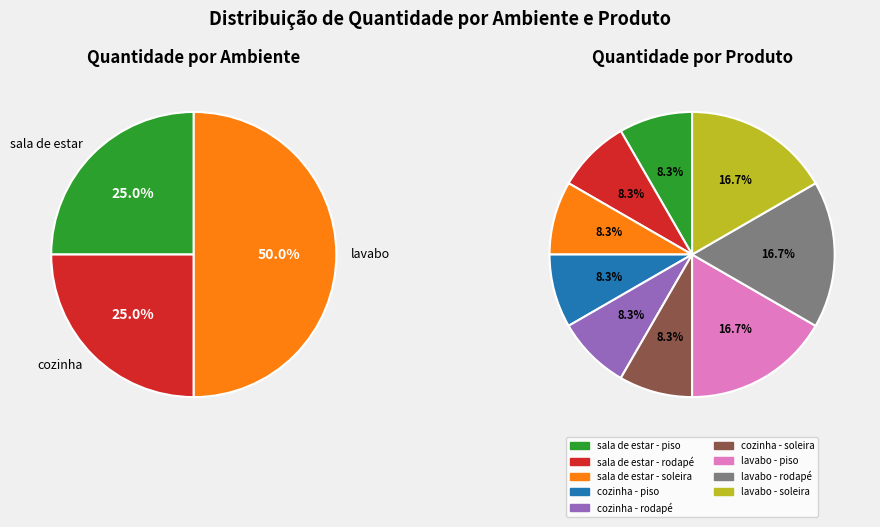

How many slices are in this pie chart?

9